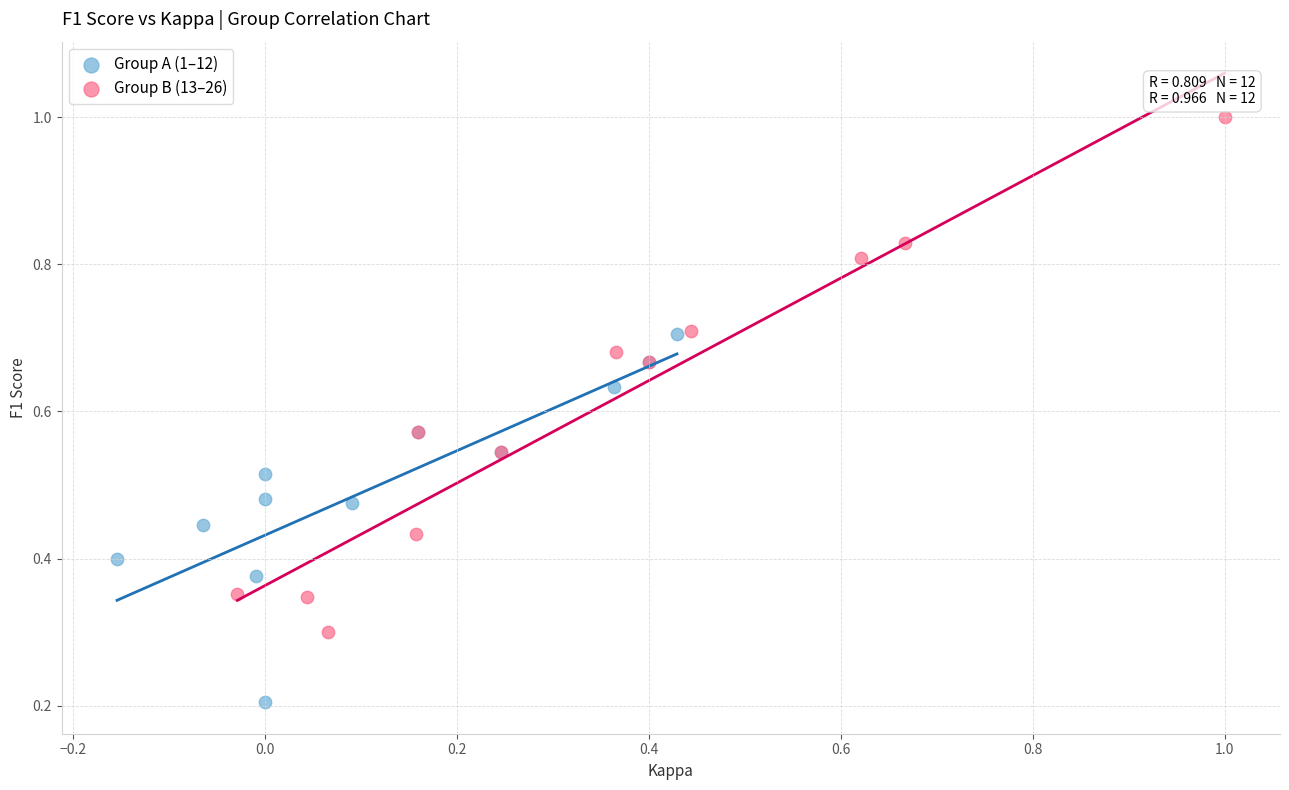

Which series reaches the minimum Y coordinate?

Group A (1–12)